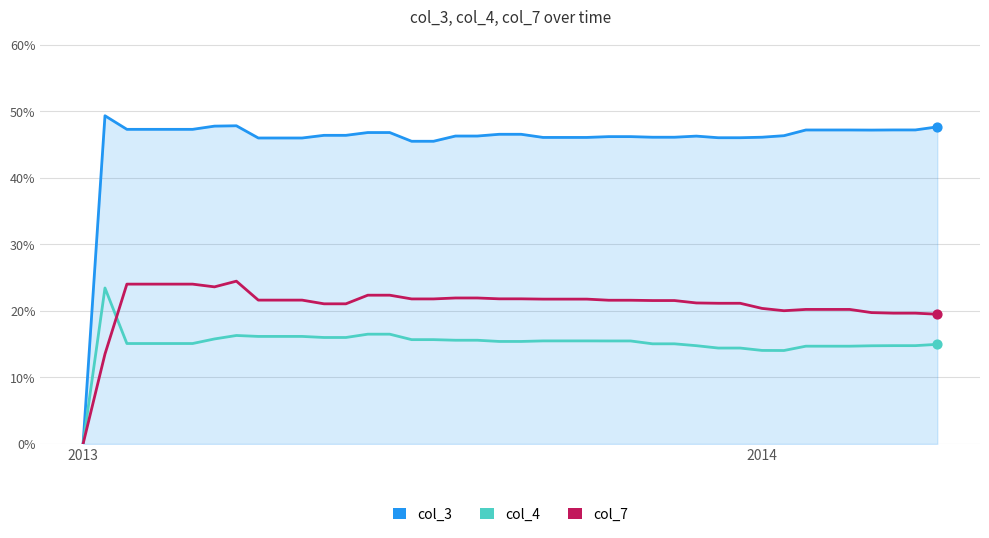

At how many categories does at least one series exceed 0?

39